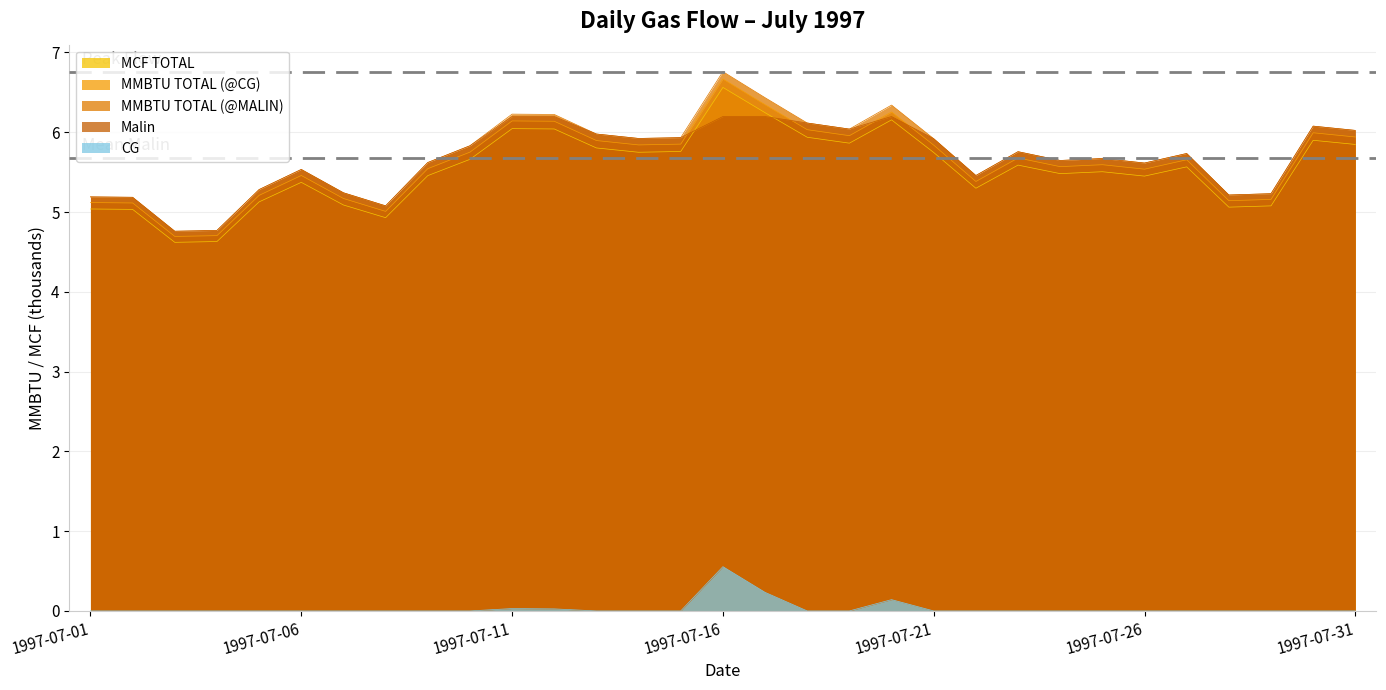

Rank the series by their maximum value, from highest to lowest.

MMBTU TOTAL (@MALIN), MMBTU TOTAL (@CG), MCF TOTAL, Malin, CG